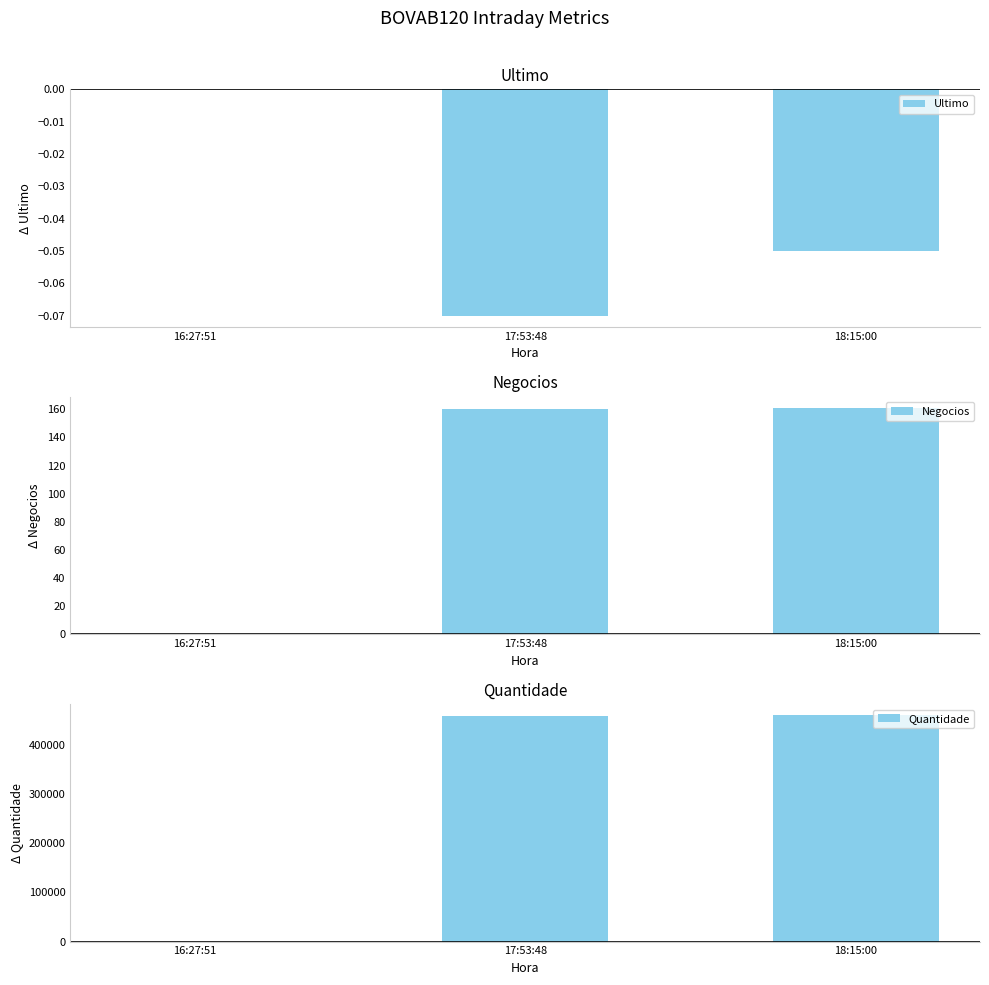

What are all the series names shown in the legend?

Ultimo, Negocios, Quantidade